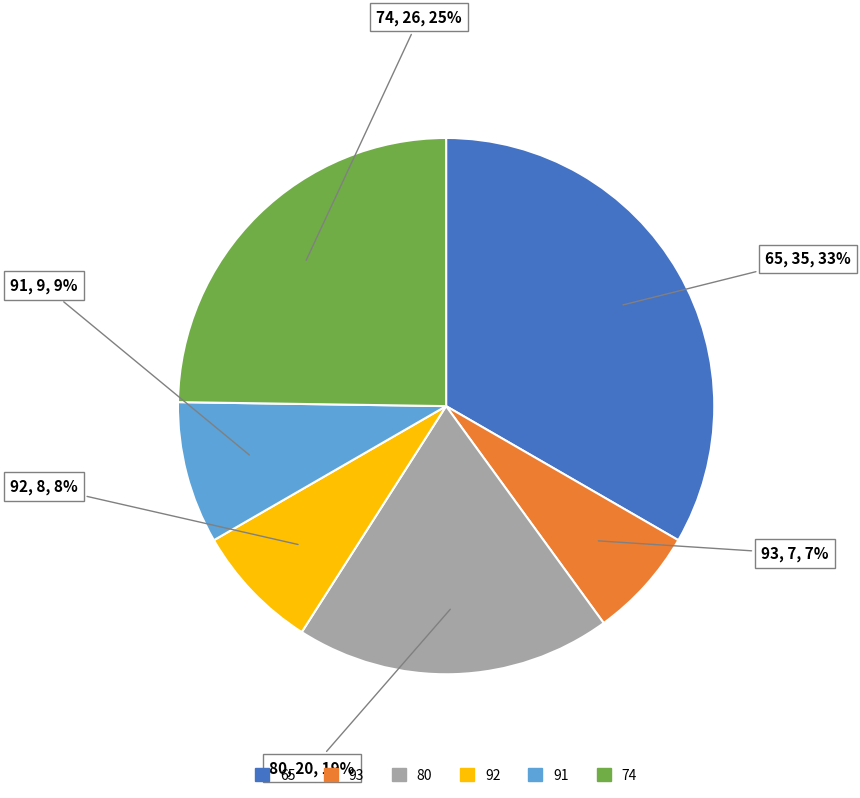

Between 80 and 92, which is larger?

80